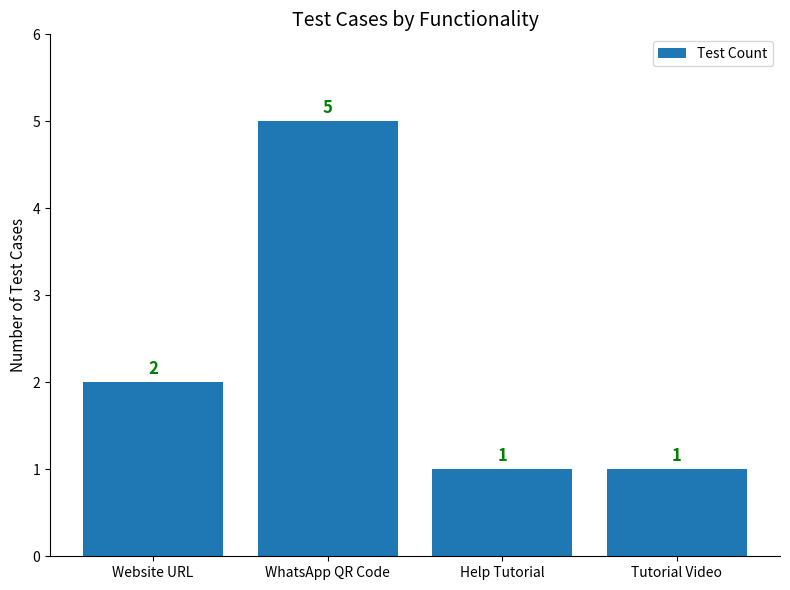

Count the values in the range 1 to 5.

4